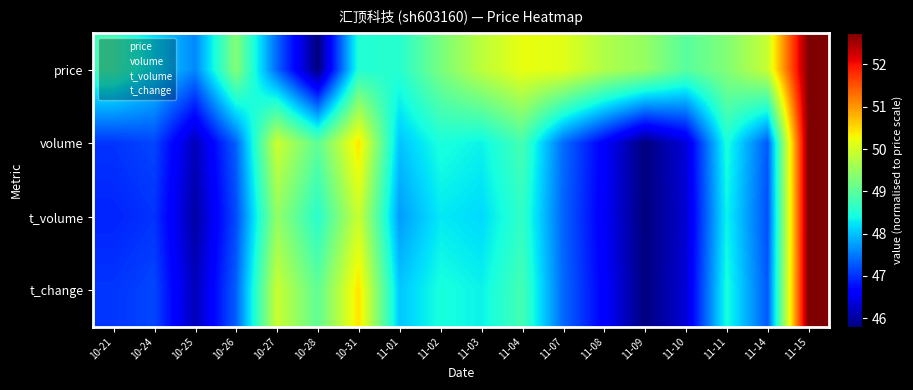

Reading right to left, what are all the values shown in this chart?

price: 11-15=52.7	11-14=49.9	11-11=49.3	11-10=49.0	11-09=49.5	11-08=49.7	11-07=50.1	11-04=50.2	11-03=49.8	11-02=49.2	11-01=48.5	10-31=48.5	10-28=45.8	10-27=47.4	10-26=49.3	10-25=47.6	10-24=48.2	10-21=48.8
volume: 11-15=52.7	11-14=47.3	11-11=48.5	11-10=46.3	11-09=45.8	11-08=46.6	11-07=47.4	11-04=48.8	11-03=48.3	11-02=48.5	11-01=48.0	10-31=50.4	10-28=49.0	10-27=49.9	10-26=47.3	10-25=46.2	10-24=47.1	10-21=47.0
t_volume: 11-15=52.7	11-14=47.2	11-11=48.3	11-10=46.3	11-09=45.8	11-08=46.6	11-07=47.4	11-04=48.6	11-03=48.2	11-02=48.3	11-01=47.7	10-31=49.9	10-28=48.6	10-27=49.5	10-26=47.2	10-25=46.0	10-24=47.0	10-21=46.9
t_change: 11-15=52.7	11-14=47.3	11-11=48.4	11-10=46.3	11-09=45.8	11-08=46.6	11-07=47.4	11-04=48.8	11-03=48.3	11-02=48.4	11-01=48.0	10-31=50.4	10-28=49.0	10-27=49.9	10-26=47.3	10-25=46.2	10-24=47.2	10-21=47.0